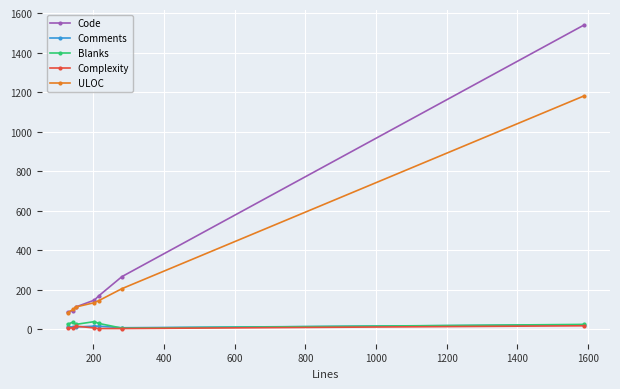

Which series has the largest range (max minus min)?

Code